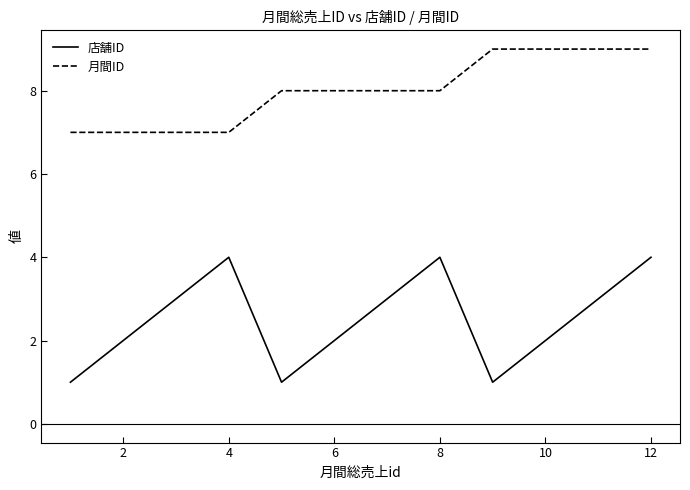

List the series in order of their peak value, lowest first.

店舗ID, 月間ID